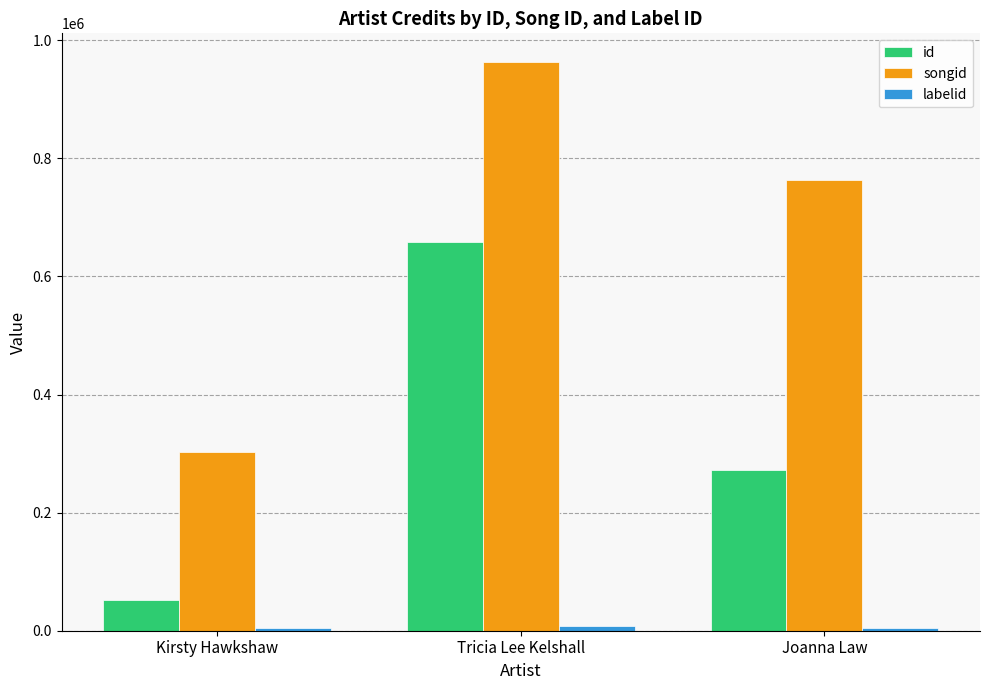

What is the label of the 2nd bar from the left?

Tricia Lee Kelshall